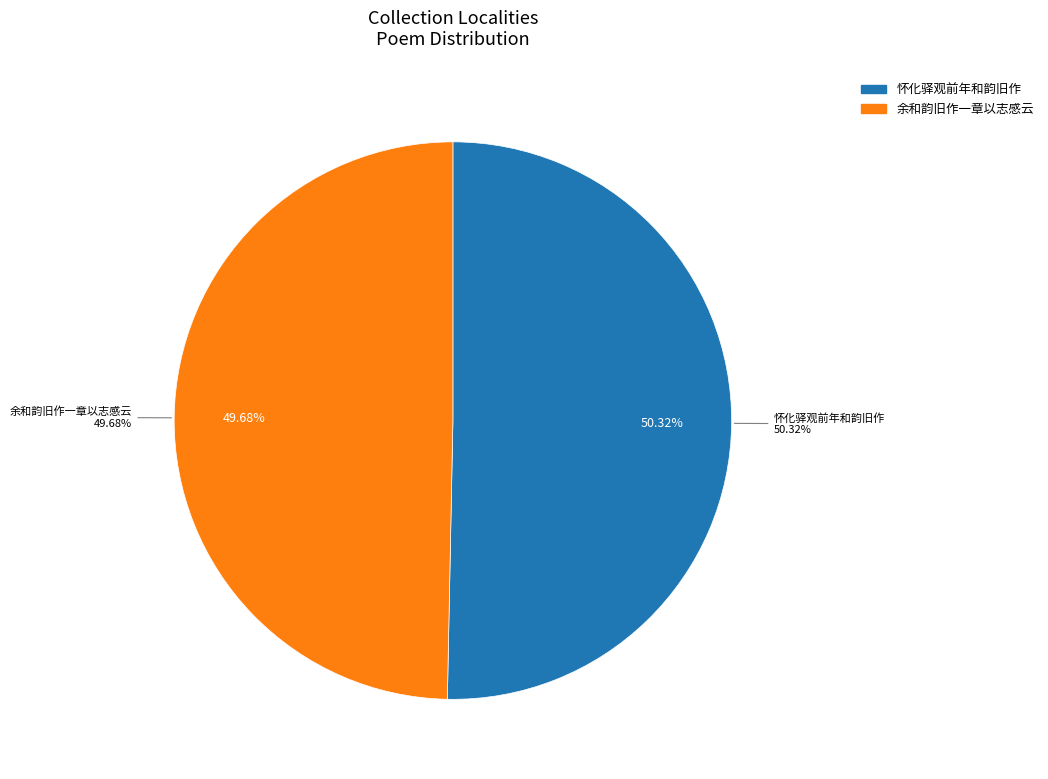

True or false: 余和韵旧作一章以志感云 accounts for 38% of the total.

False